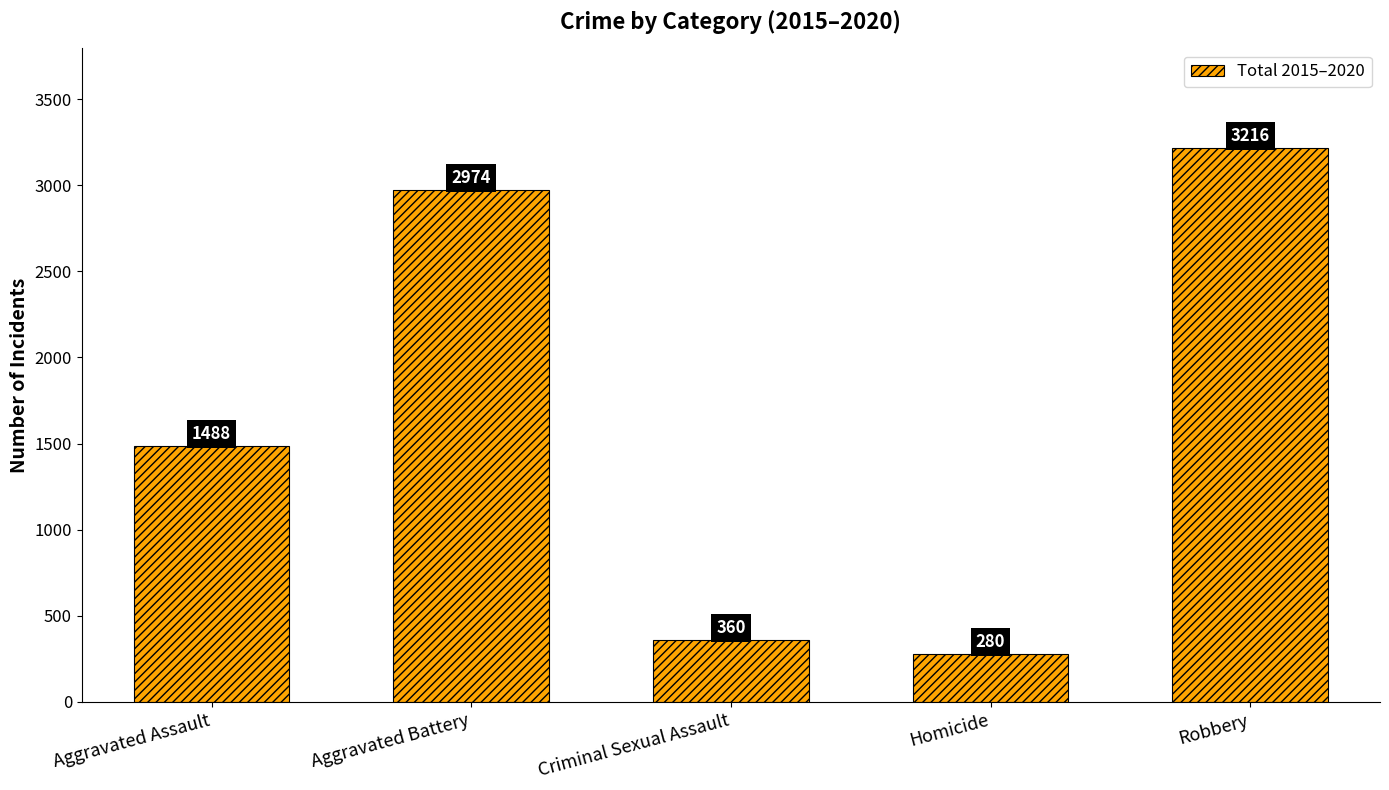

Count the number of categories in the chart.

5